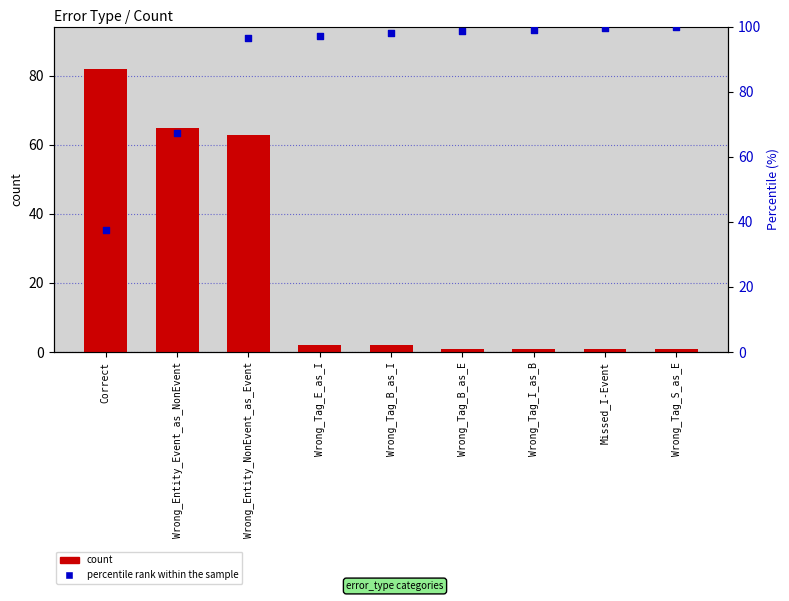

Is the value of percentile rank within the sample at Wrong_Tag_S_as_E greater than the value of count at Wrong_Tag_E_as_I?

Yes